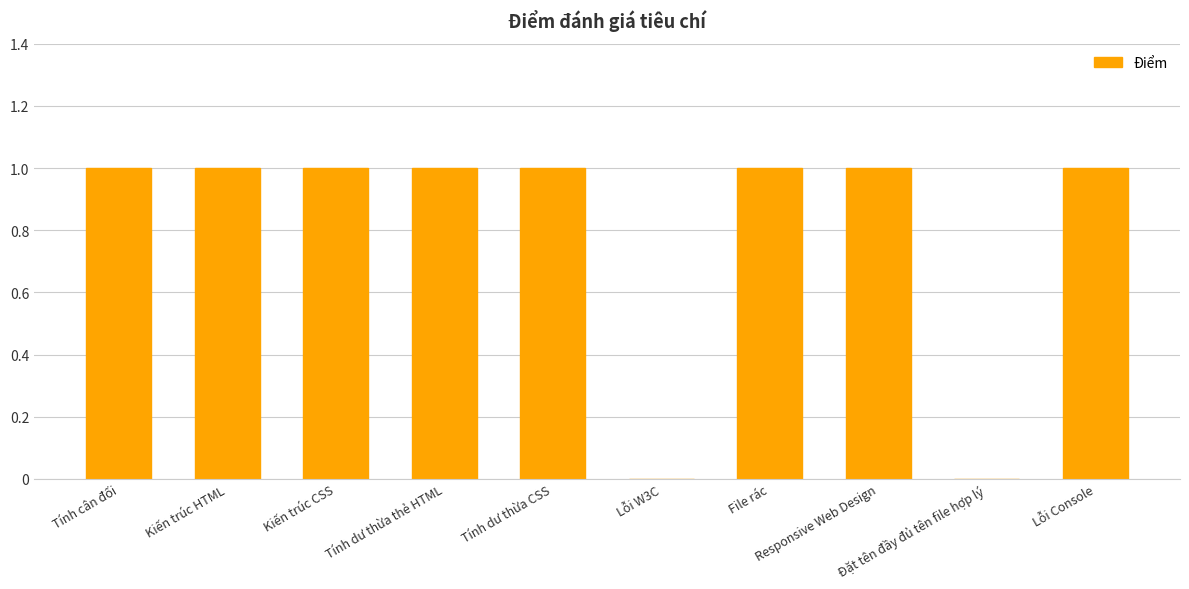

Are the bars horizontal?

No